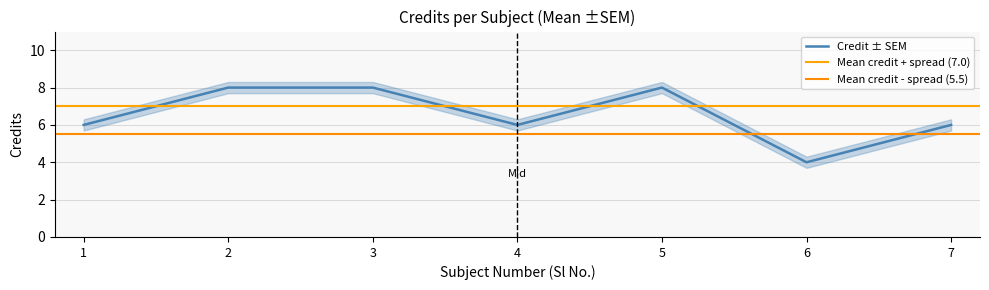

Which category has the lowest value across all series?

6